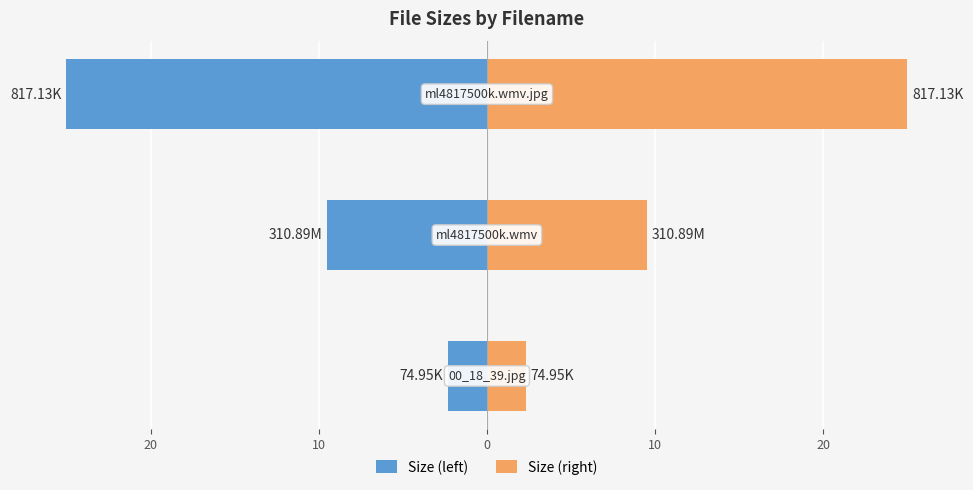

What is the value of the Size (left) bar at the 1st from the left?

-2.3